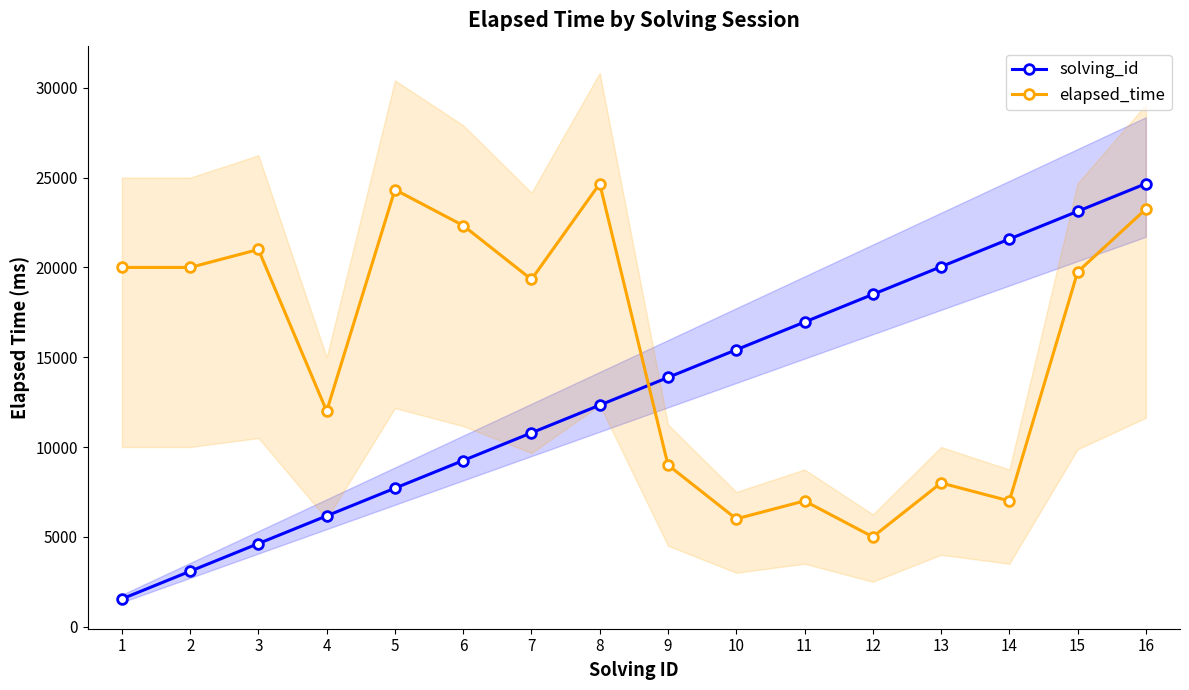

List the labels in order of elapsed_time value, smallest first.

12, 10, 11, 14, 13, 9, 4, 7, 15, 1, 2, 3, 6, 16, 5, 8